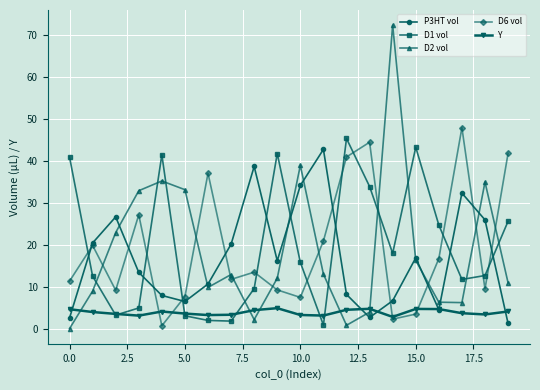

What is the value of the D6 vol point at the 12th from the left?

20.9